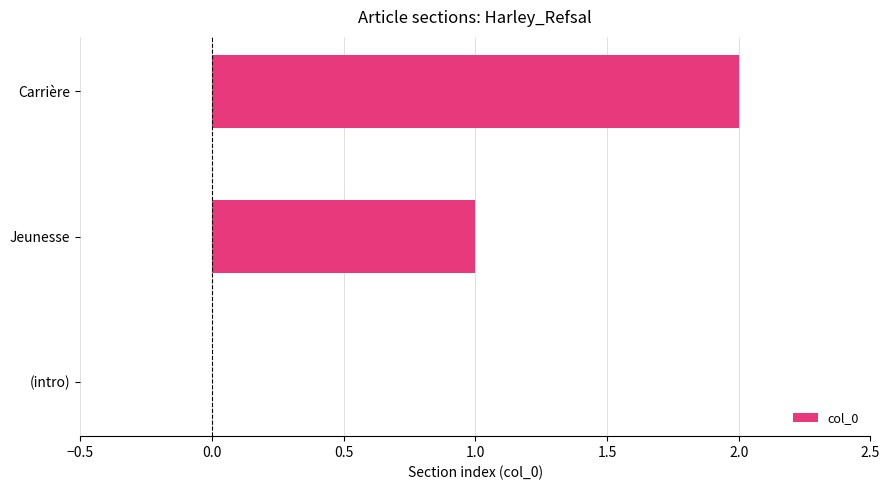

What is the sum of all values?

3